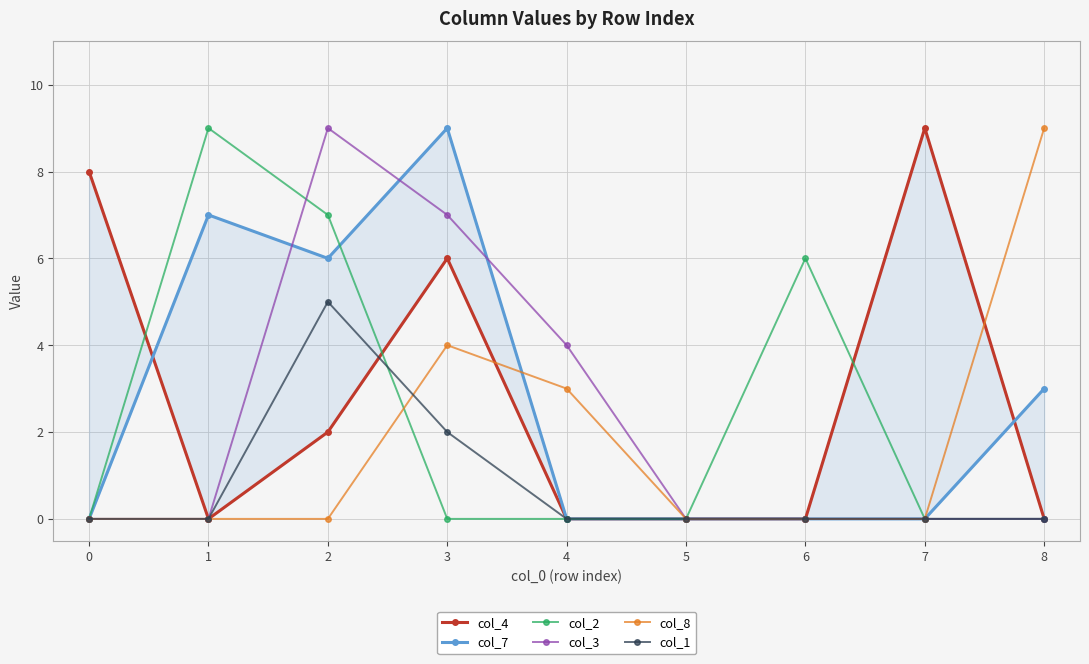

Which series ends up on top after the final intersection of col_7 and col_3?

col_3